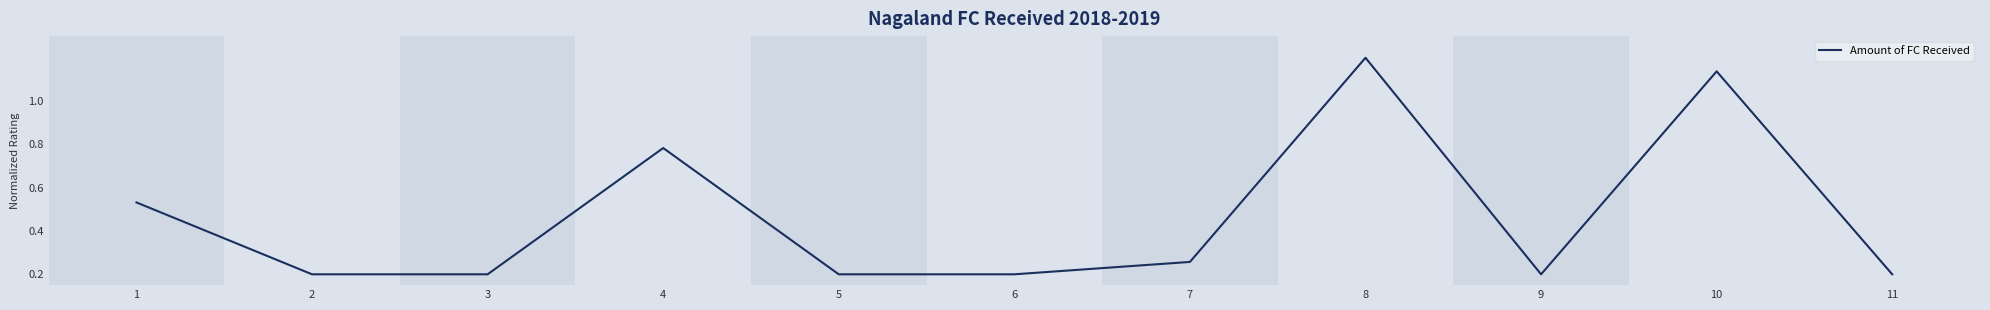

Does the chart have visible grid lines?

No